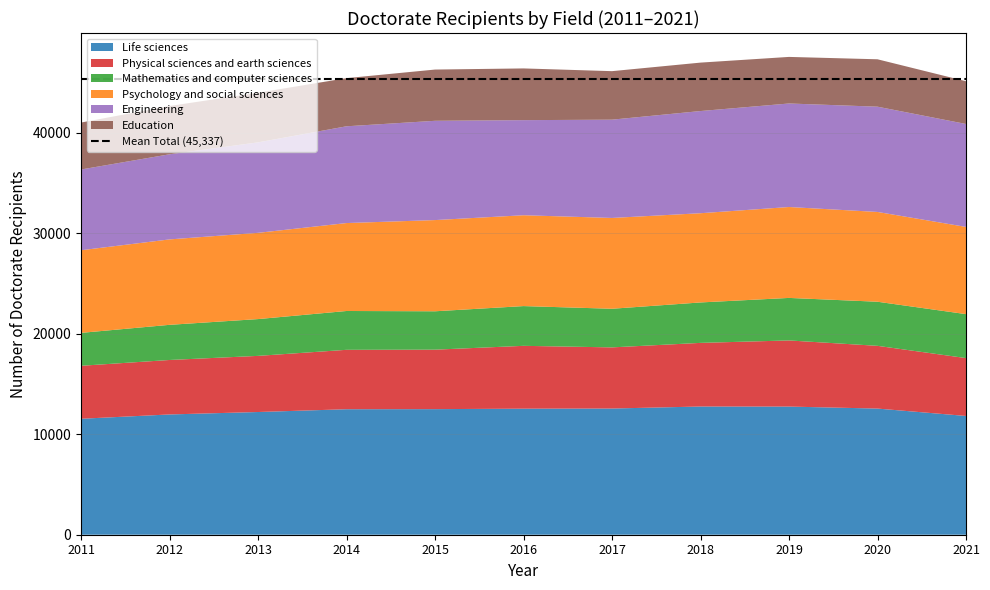

Reading right to left, extract all data points from this chart.

Life sciences: 11814	12549	12748	12754	12554	12539	12493	12484	12207	11964	11535
Physical sciences and earth sciences: 5757	6241	6579	6330	6082	6251	5916	5910	5584	5419	5271
Mathematics and computer sciences: 4373	4387	4230	4022	3842	3954	3818	3862	3660	3496	3273
Psychology and social sciences: 8675	8932	9043	8876	9034	9037	9073	8748	8580	8498	8220
Engineering: 10240	10471	10298	10164	9776	9459	9875	9626	9000	8469	8032
Education: 4252	4715	4633	4818	4826	5146	5098	4789	4934	4802	4670